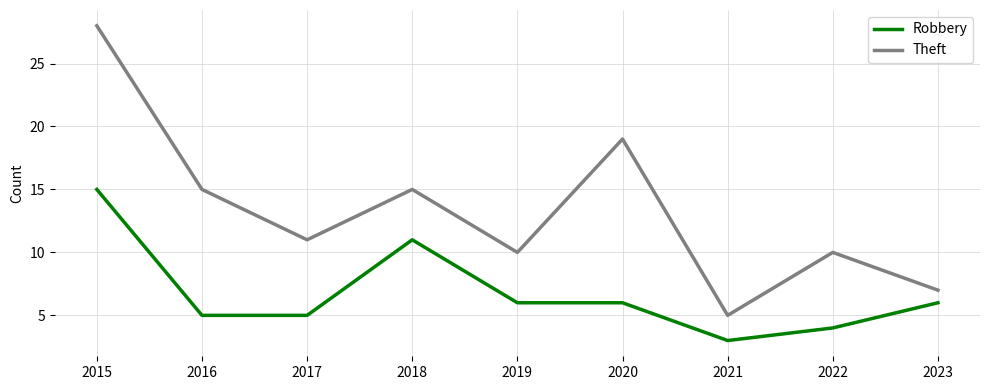

True or false: Robbery and Theft intersect in this chart.

False